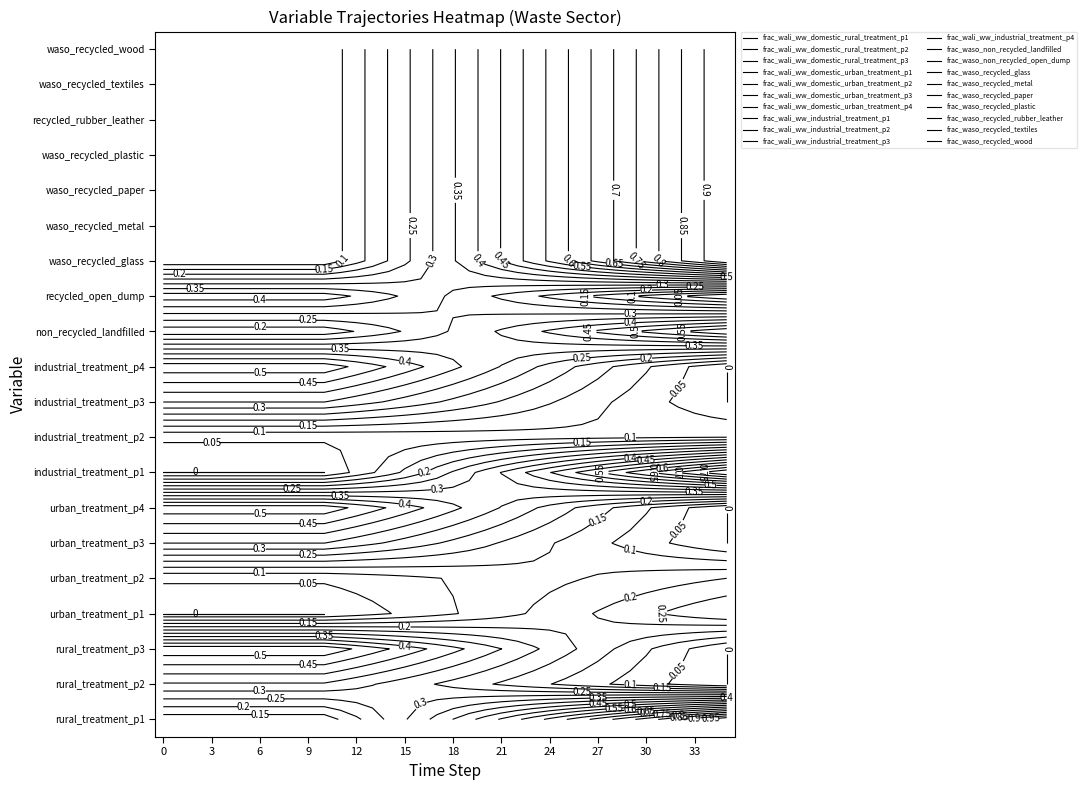

Rank the series by their maximum value, from highest to lowest.

frac_wali_ww_domestic_rural_treatment_p1, frac_waso_recycled_glass, frac_waso_recycled_metal, frac_waso_recycled_paper, frac_waso_recycled_plastic, frac_waso_recycled_rubber_leather, frac_waso_recycled_textiles, frac_waso_recycled_wood, frac_wali_ww_industrial_treatment_p1, frac_waso_non_recycled_landfilled, frac_wali_ww_domestic_rural_treatment_p3, frac_wali_ww_domestic_urban_treatment_p4, frac_wali_ww_industrial_treatment_p4, frac_waso_non_recycled_open_dump, frac_wali_ww_domestic_urban_treatment_p3, frac_wali_ww_industrial_treatment_p3, frac_wali_ww_domestic_rural_treatment_p2, frac_wali_ww_domestic_urban_treatment_p1, frac_wali_ww_domestic_urban_treatment_p2, frac_wali_ww_industrial_treatment_p2